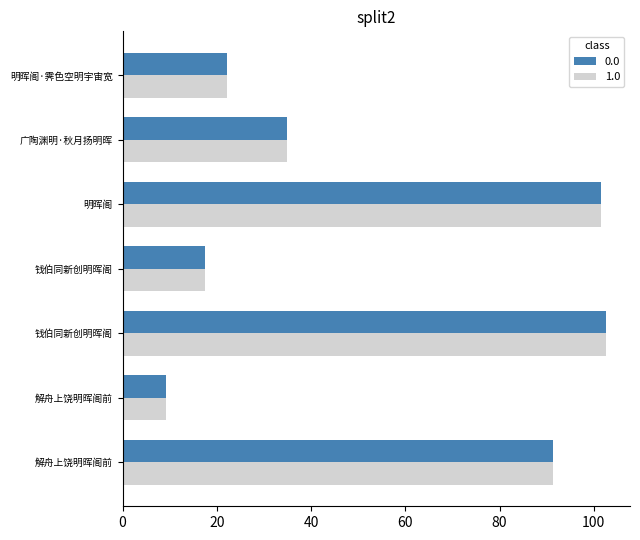

What is the value of the 1.0 bar at the 3rd from the left?

102.6